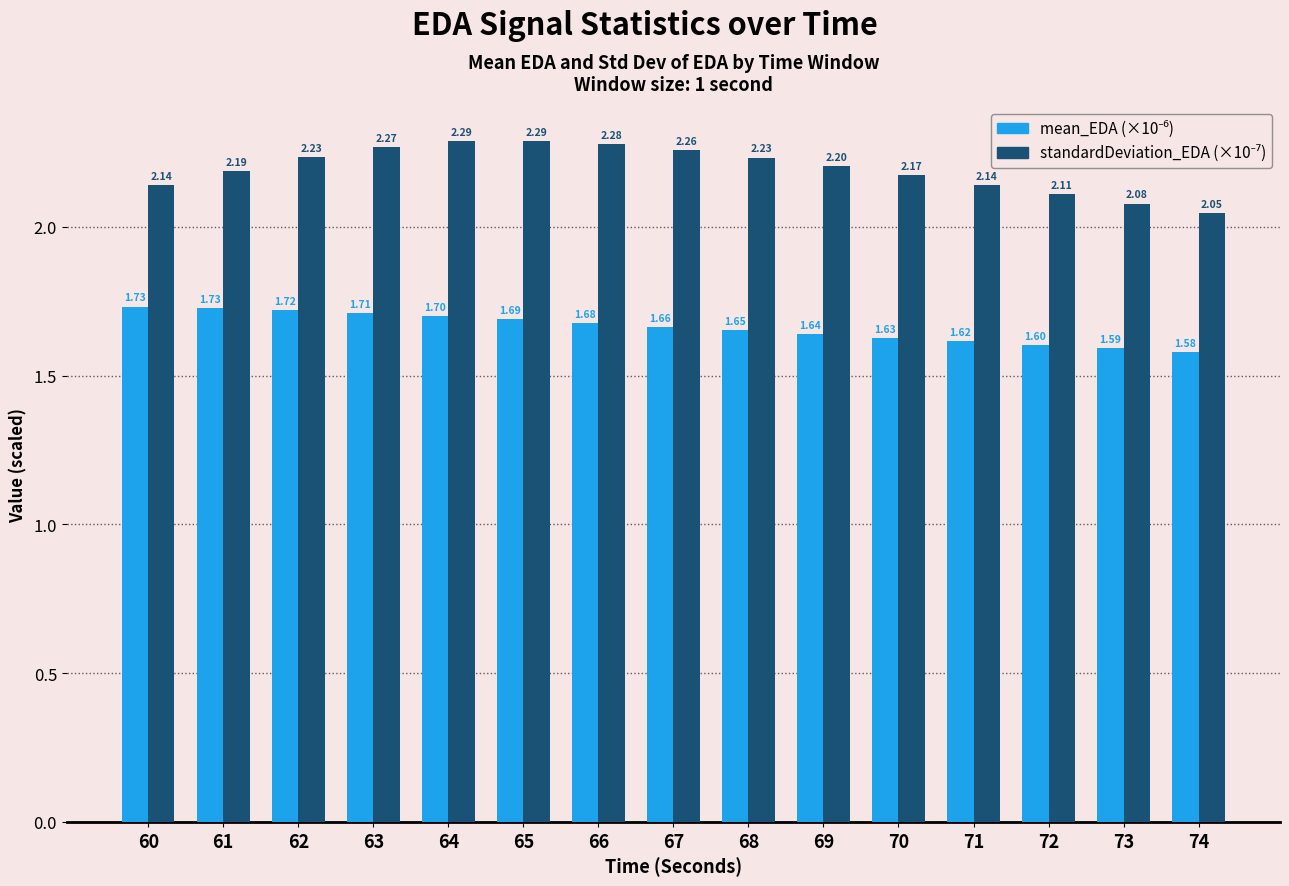

Count the number of categories in the chart.

15